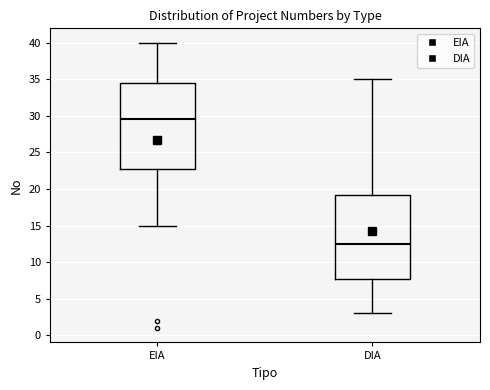

Which box has the lowest median line?

DIA